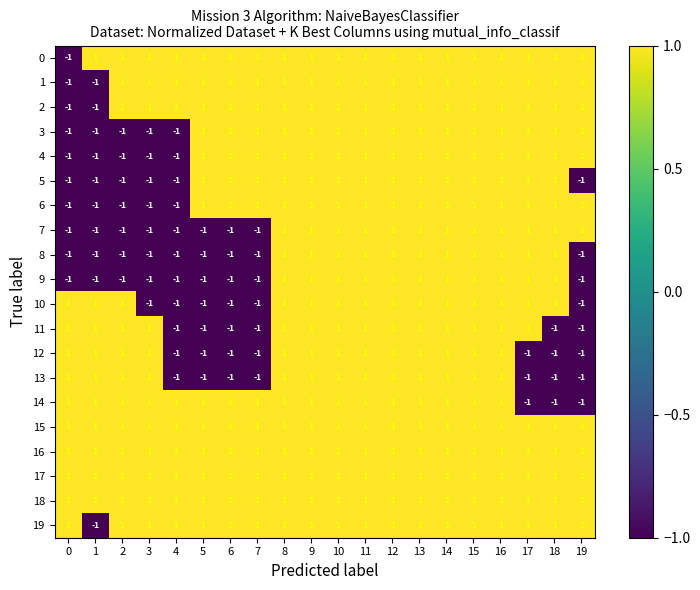

What is the total value across all series at 12?

20